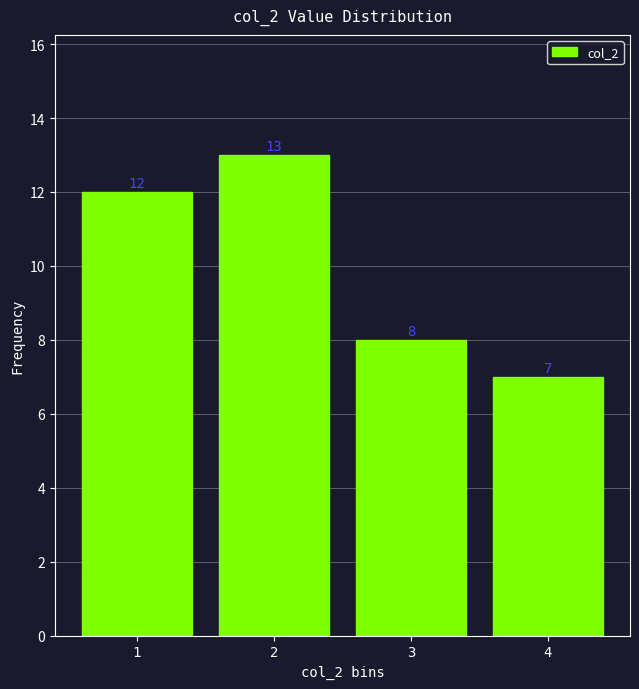

Reading right to left, extract all data points from this chart.

7	8	13	12